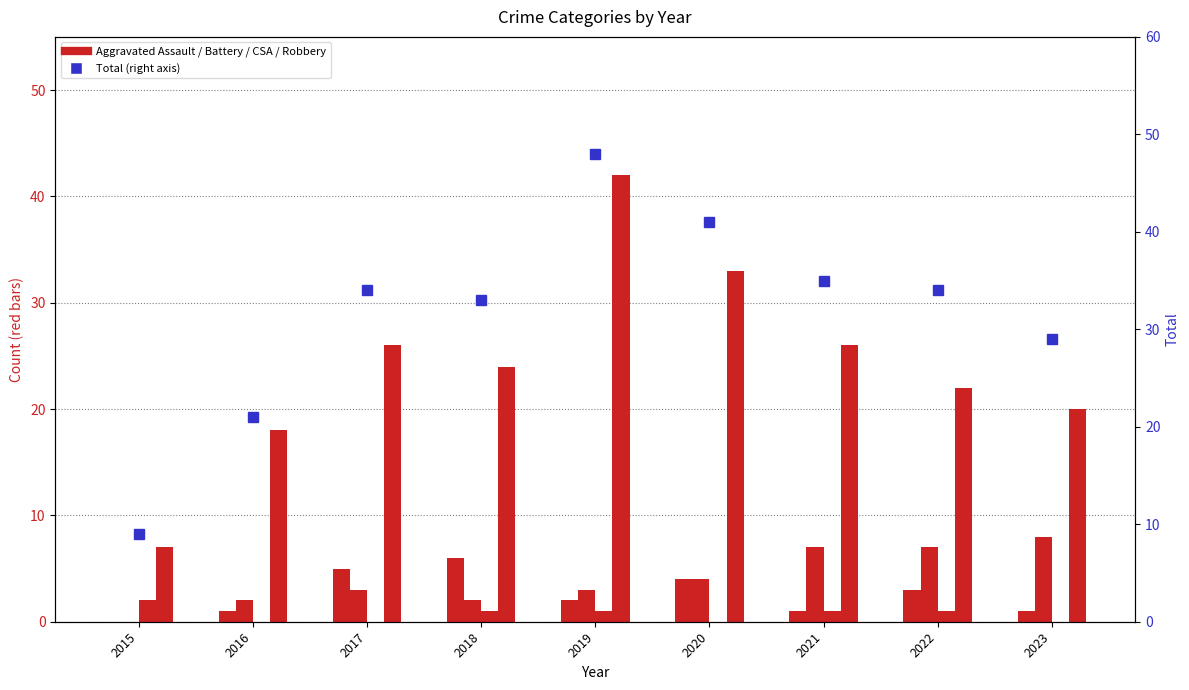

How many values are between 1 and 4?

6